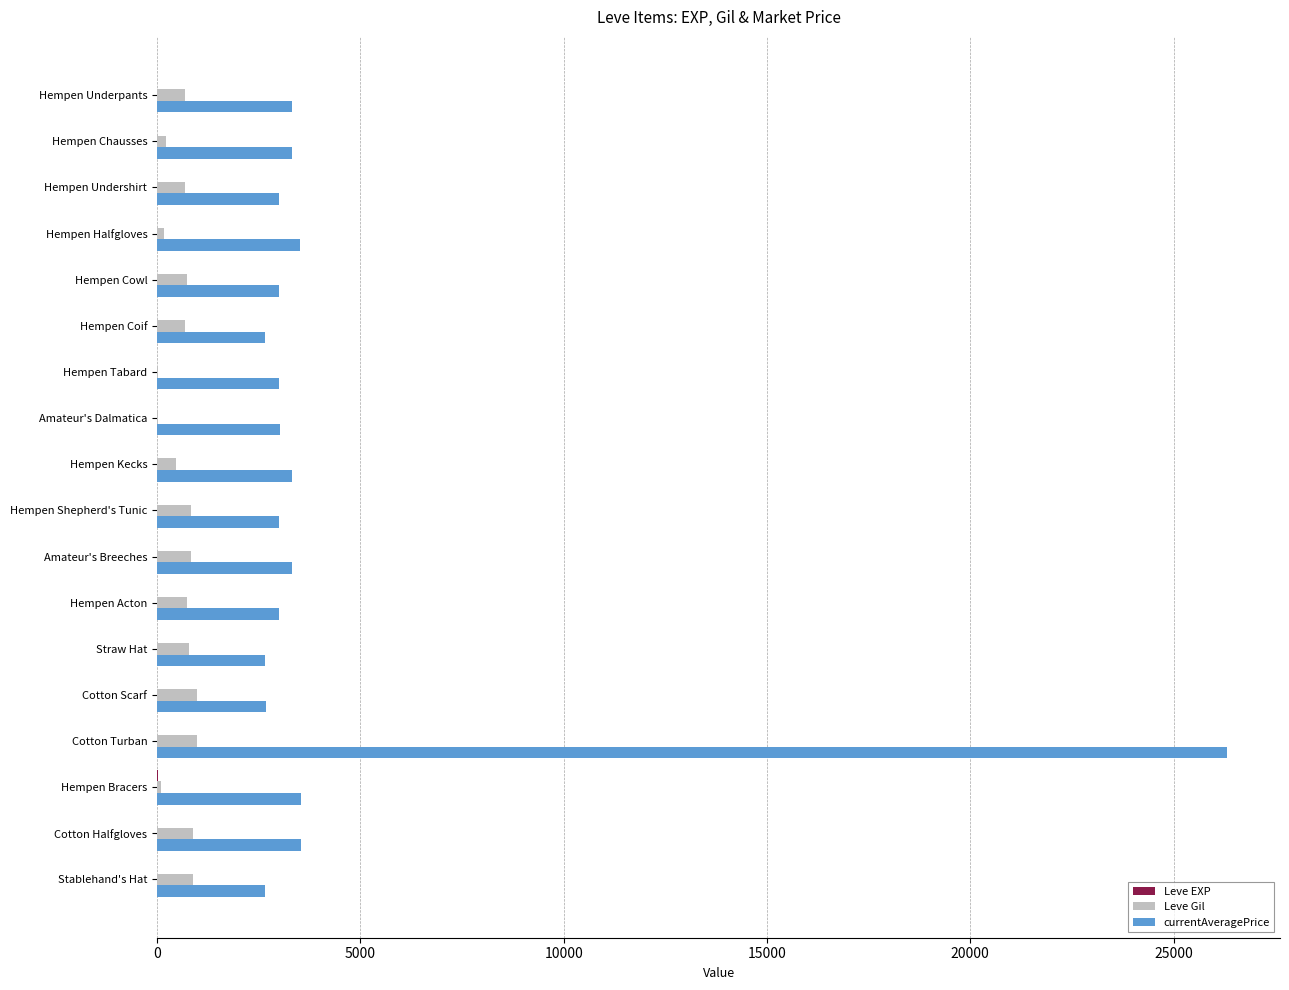

At which category is the sum across all series the highest?

Cotton Turban